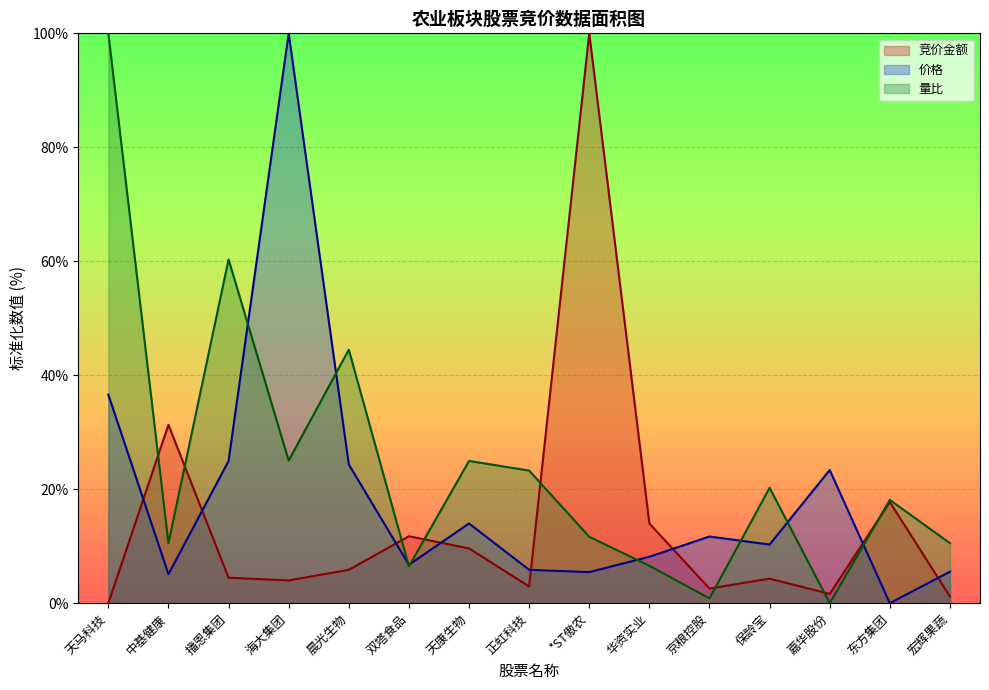

Which category has the highest value in the 量比 series?

天马科技